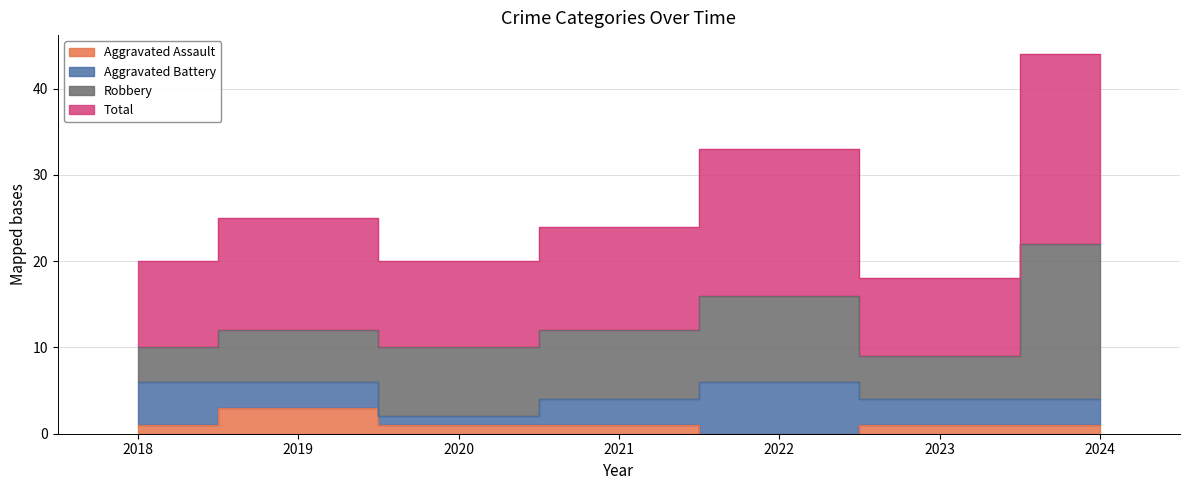

What is the value of the Total point at the 6th from the left?

18